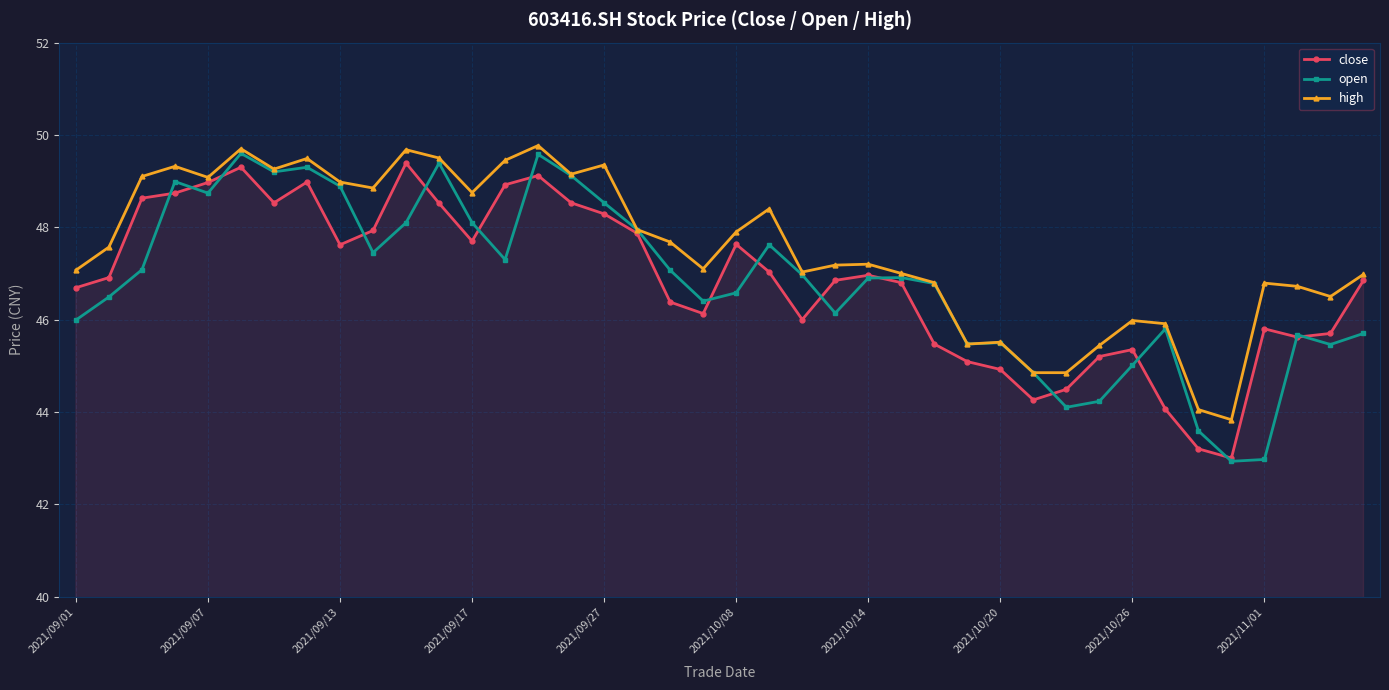

How many lines are shown in the chart?

3